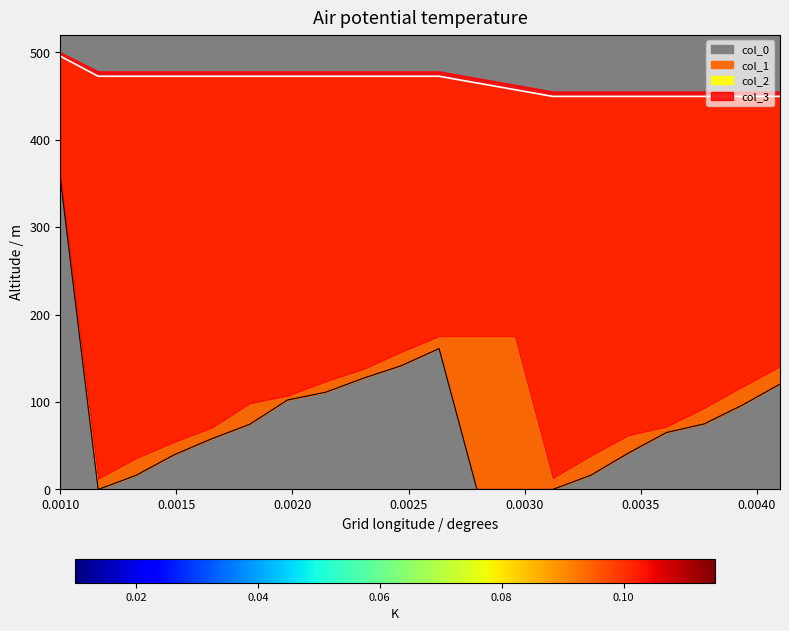

Reading right to left, list all the values displayed in this chart.

col_0: 120.5	96.4	75.0	65.1	41.7	16.1	0.0	0.0	0.0	161.1	141.5	127.2	111.1	102.3	74.5	58.1	39.5	16.1	0.0	356.3
col_1: 449.6	449.6	449.6	449.6	449.6	449.6	449.6	457.3	465.0	472.6	472.6	472.6	472.6	472.6	472.6	472.6	472.6	472.6	472.6	495.6